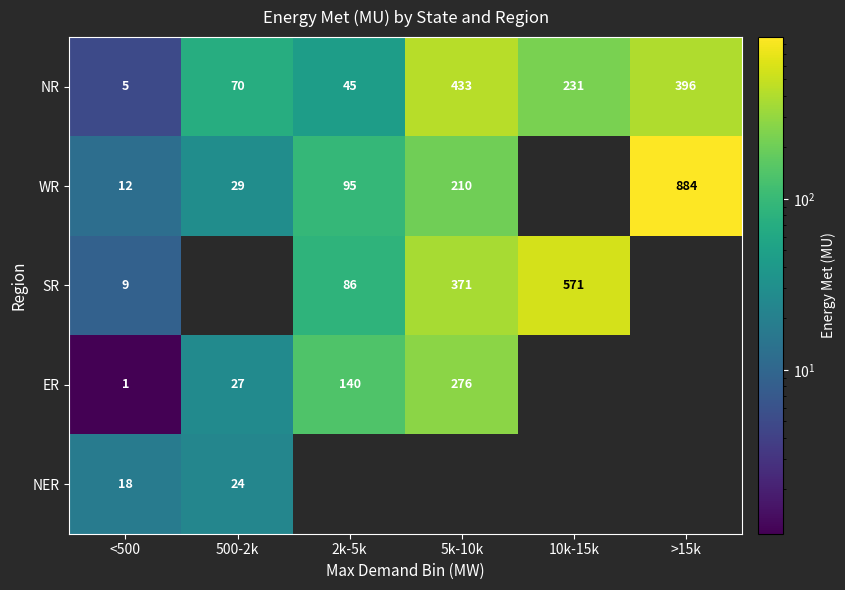

At which category does the chart reach its peak across all series?

>15k